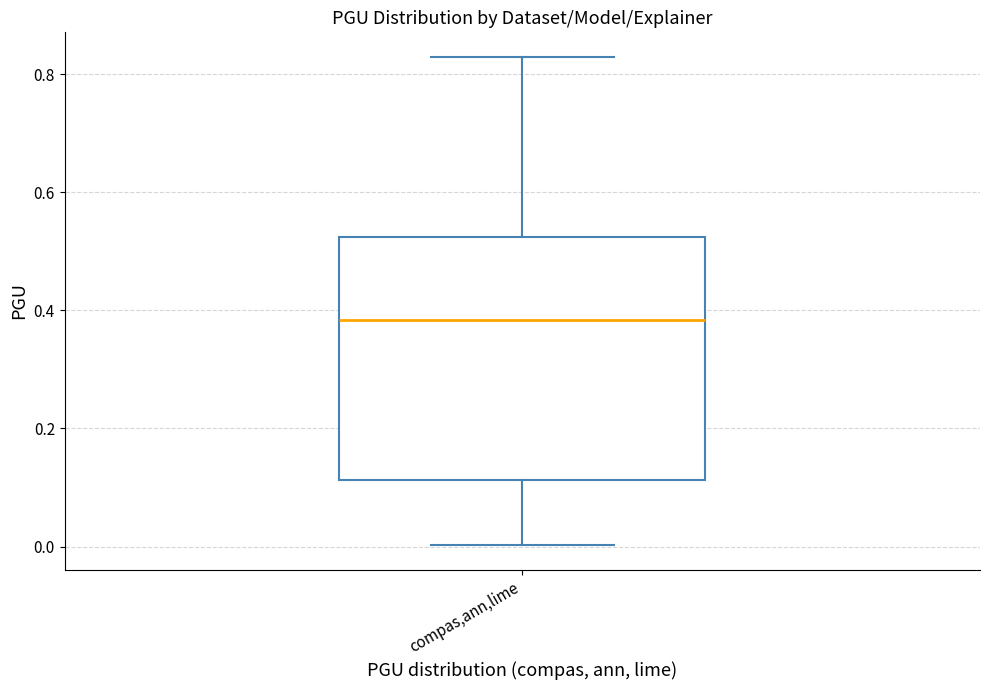

Where does the upper whisker of the box for compas,ann,lime end on the y-axis? The values are not printed on the chart, so give them approximately, as read against the axis.

0.82